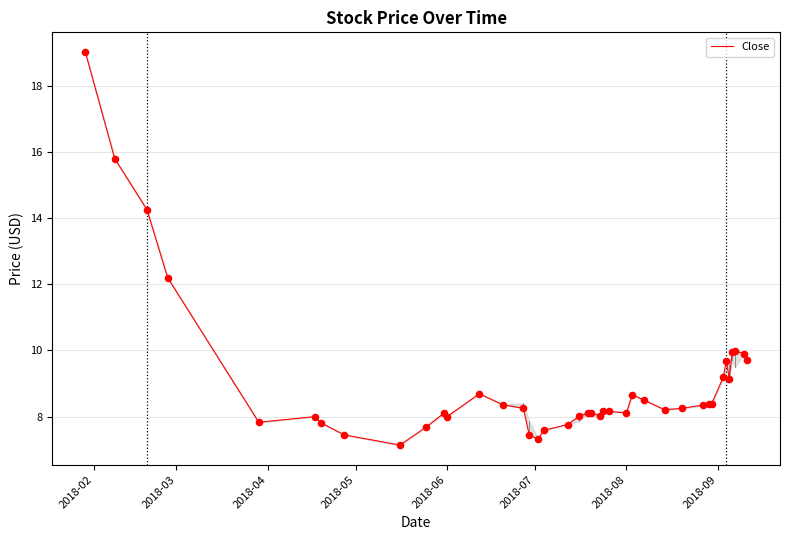

What is the minimum value shown in the chart?

7.1